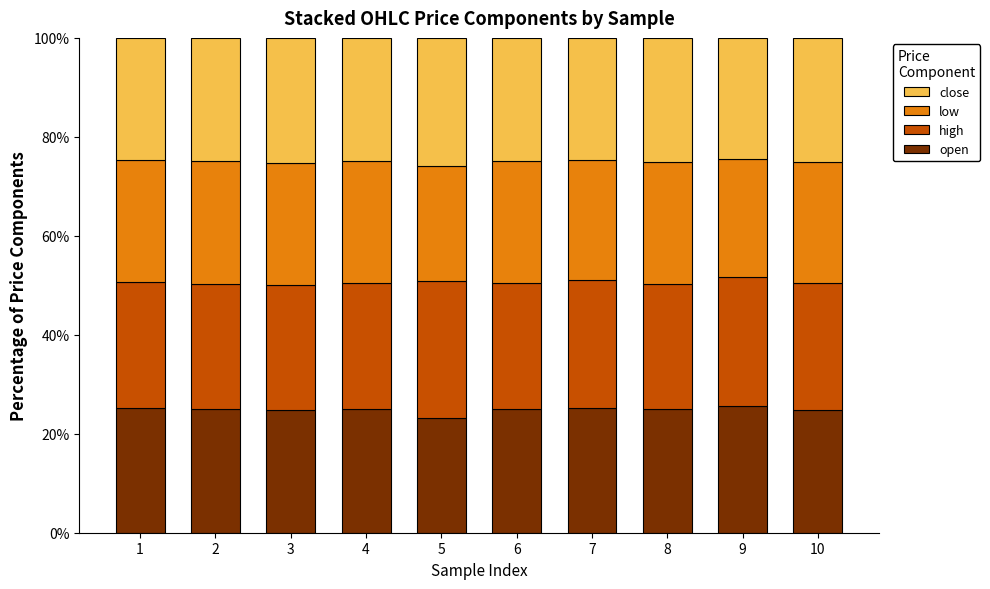

The open series shows 45.4 at 9. True or false?

False